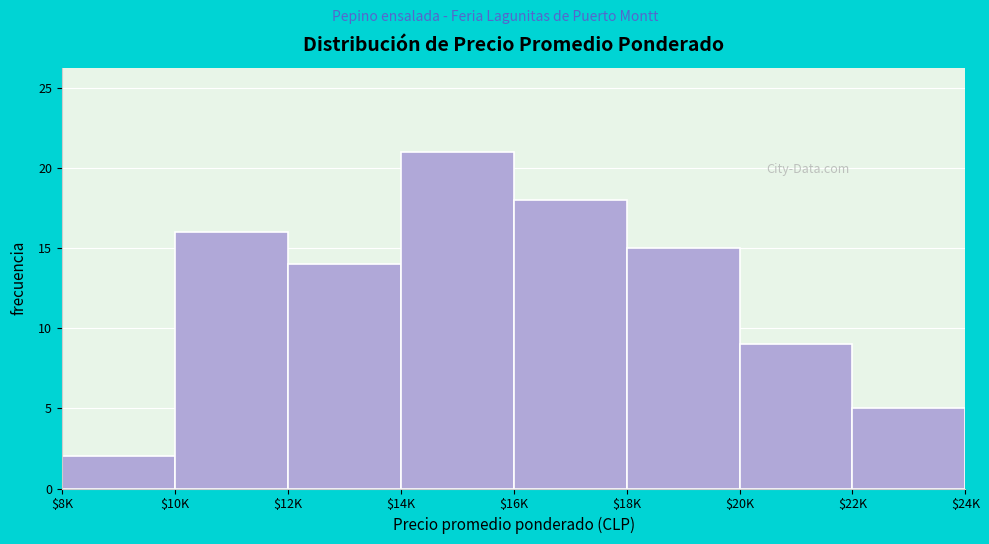

Reading left to right, extract all data points from this chart.

2	16	14	21	18	15	9	5